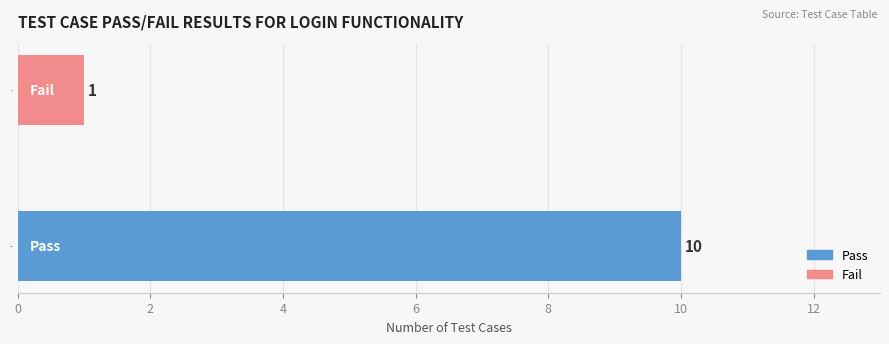

What is the difference between the values at Fail and Pass?

9